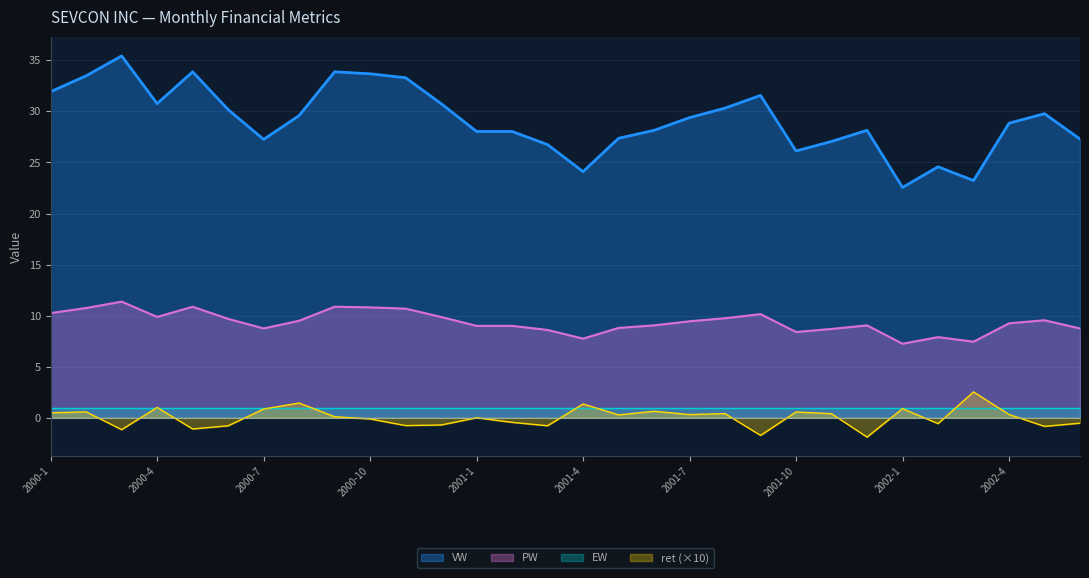

At how many categories does at least one series exceed 10?

30